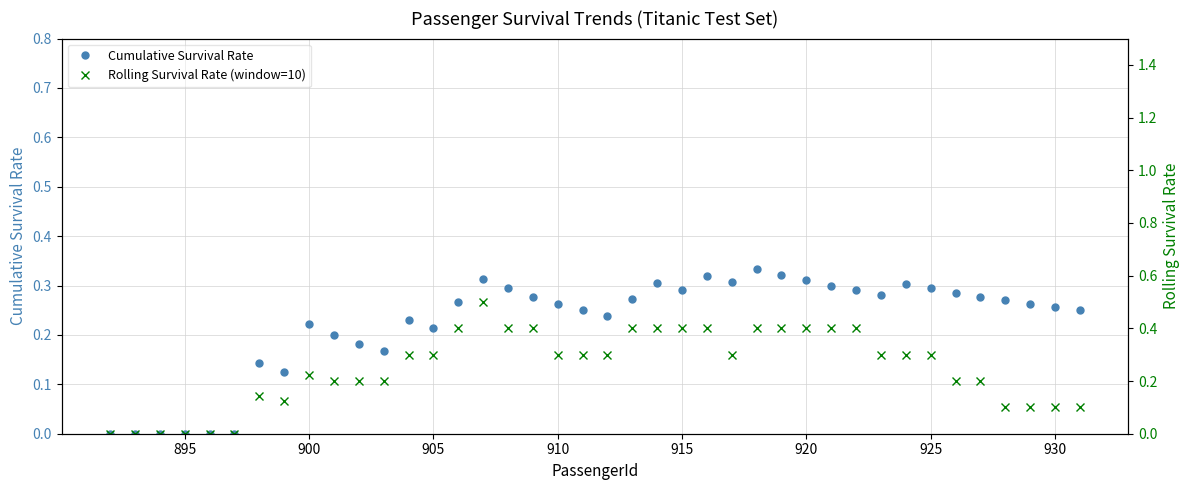

How many data points does each series have?

40